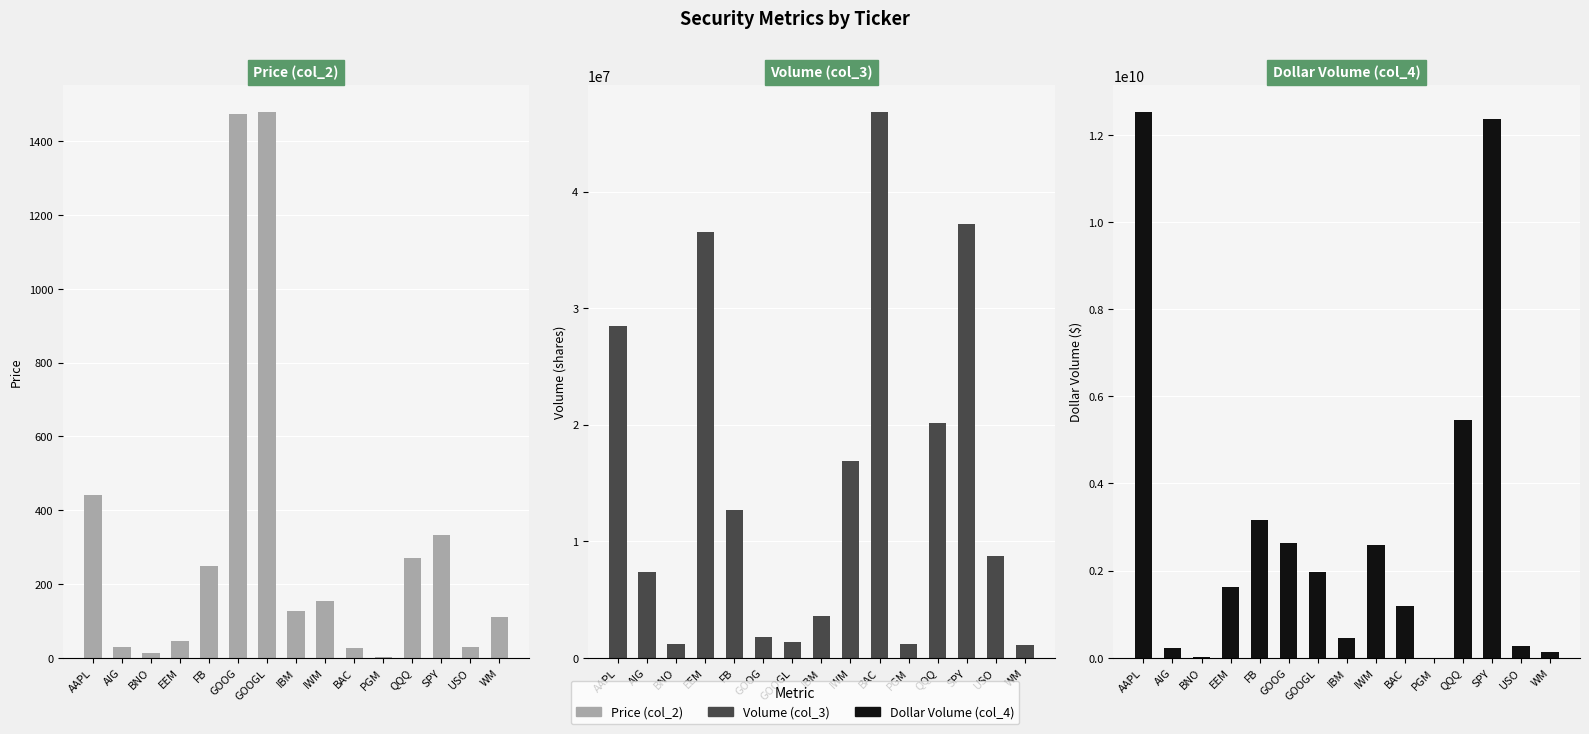

What is the value of the Volume (col_3) bar at the 4th from the left?

36511794.0